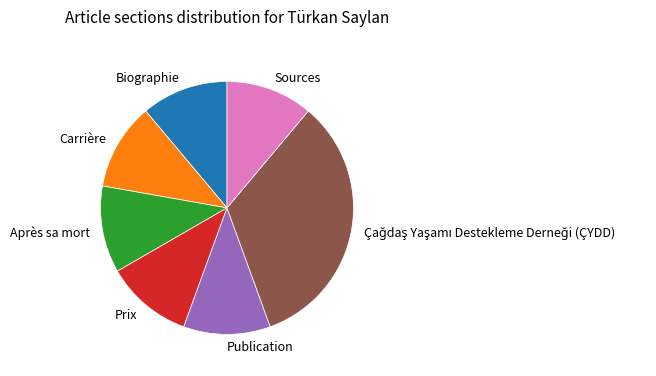

How many slices are in this pie chart?

7